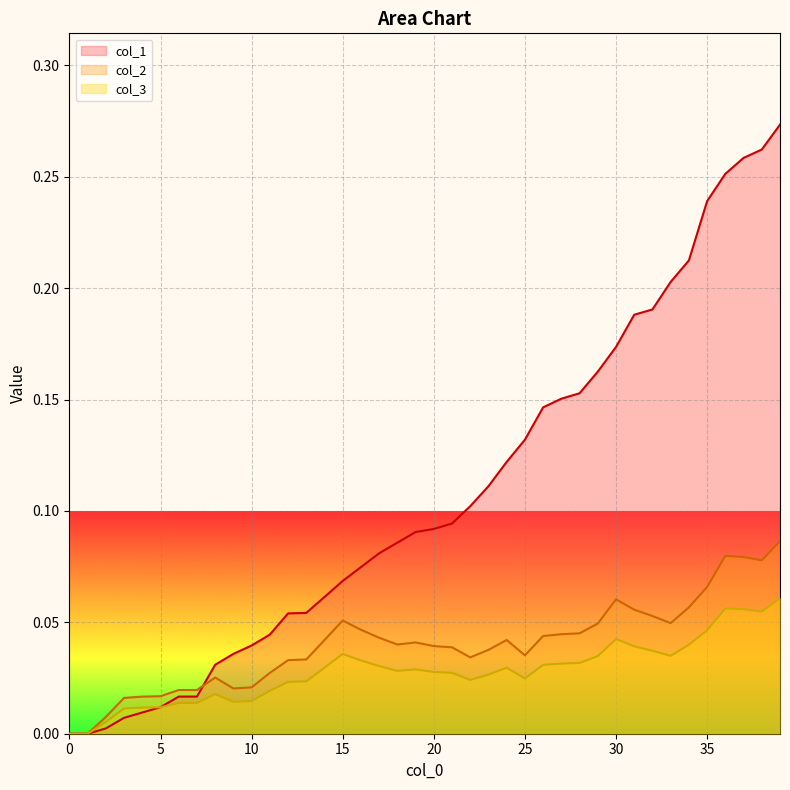

Which series has the largest total across all categories?

col_1